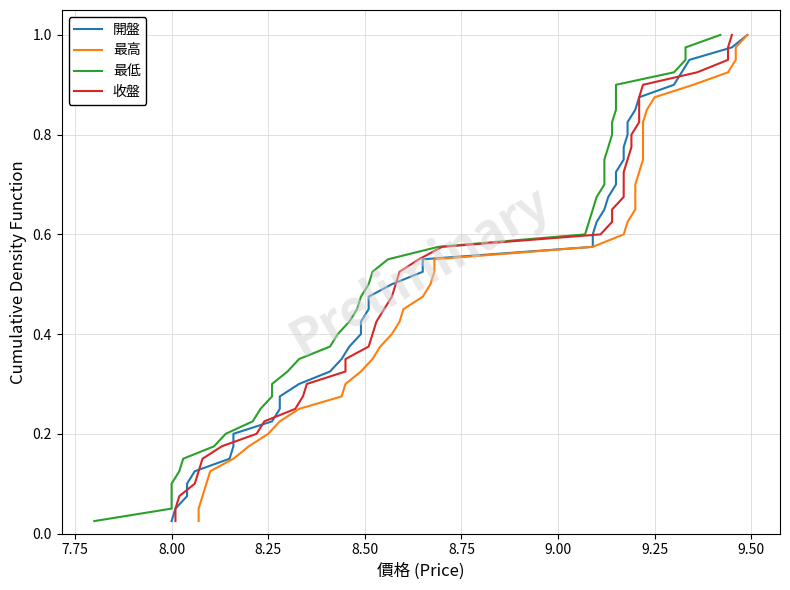

Does the chart display data point markers on the line(s)?

No